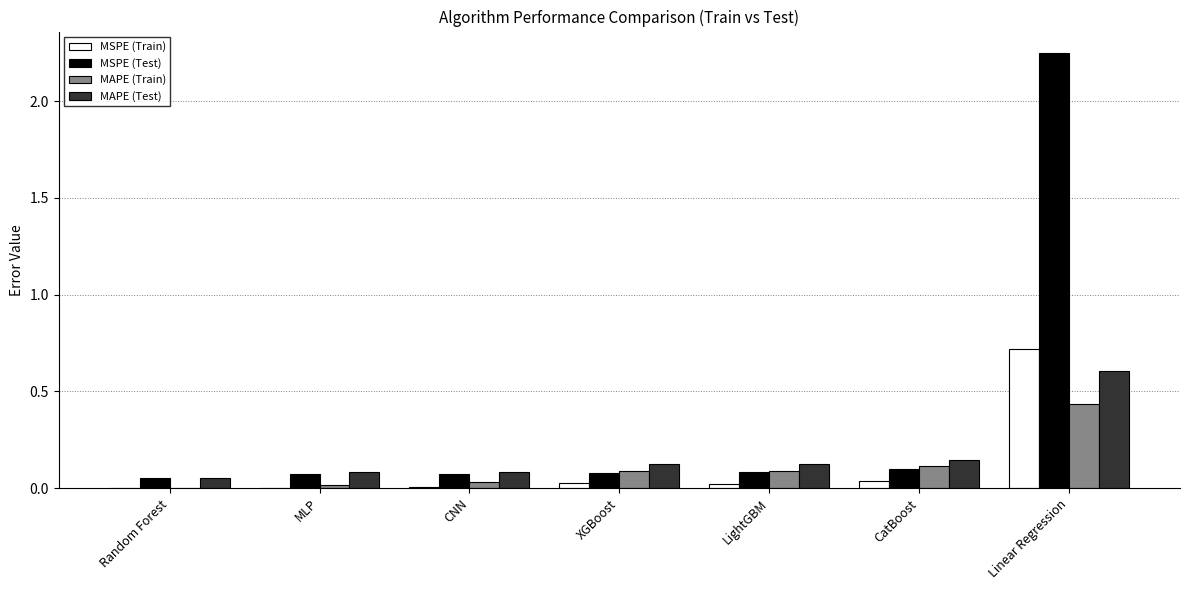

The MAPE (Test) series shows 0.1 at CNN. True or false?

True